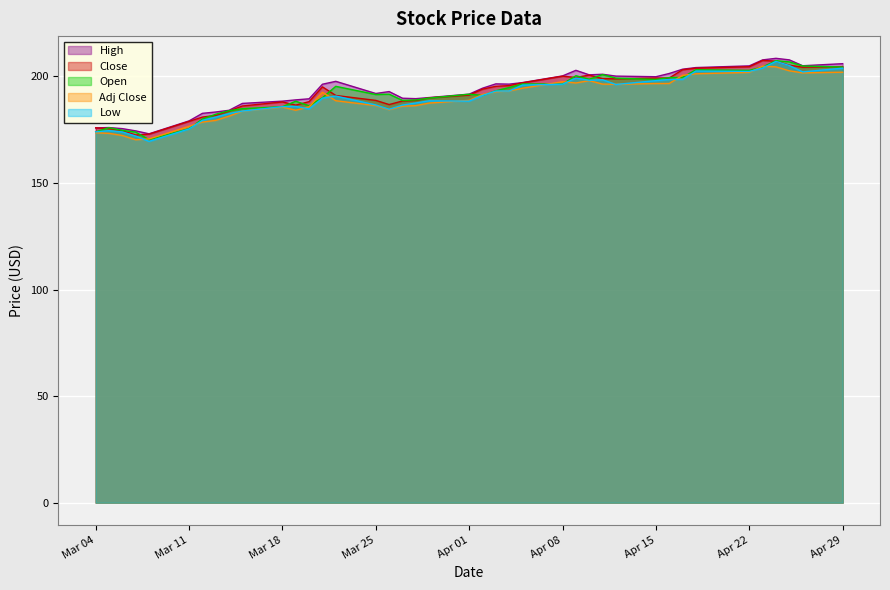

The value of Close at Mar 25 is 297.6. True or false?

False